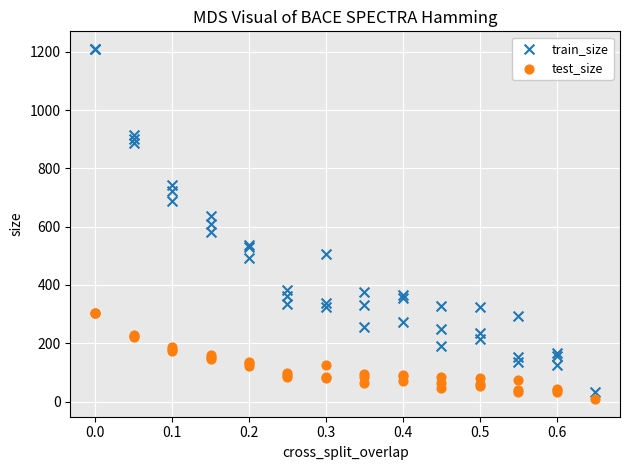

Which series reaches the maximum Y coordinate?

train_size